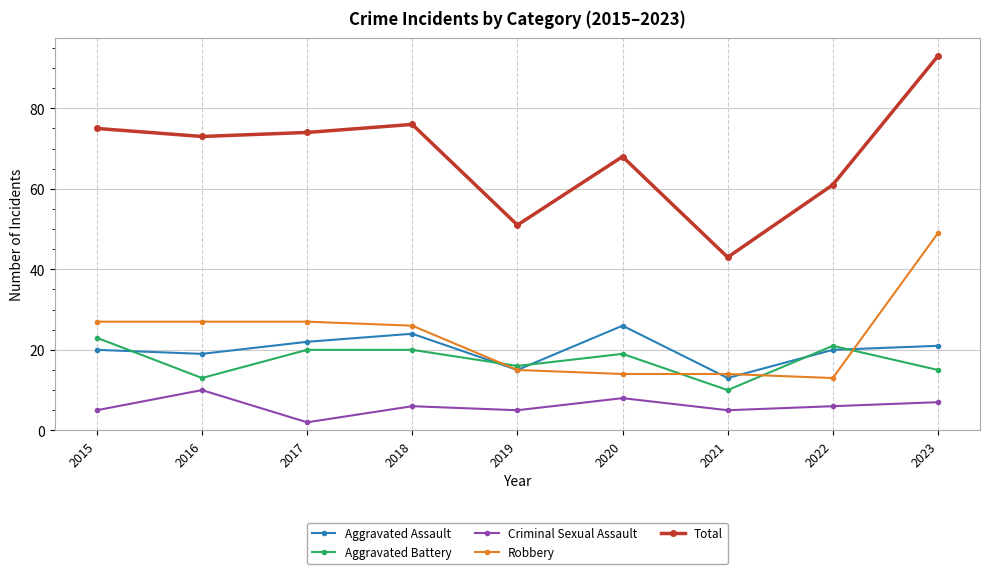

True or false: Criminal Sexual Assault and Aggravated Battery cross at least once.

False